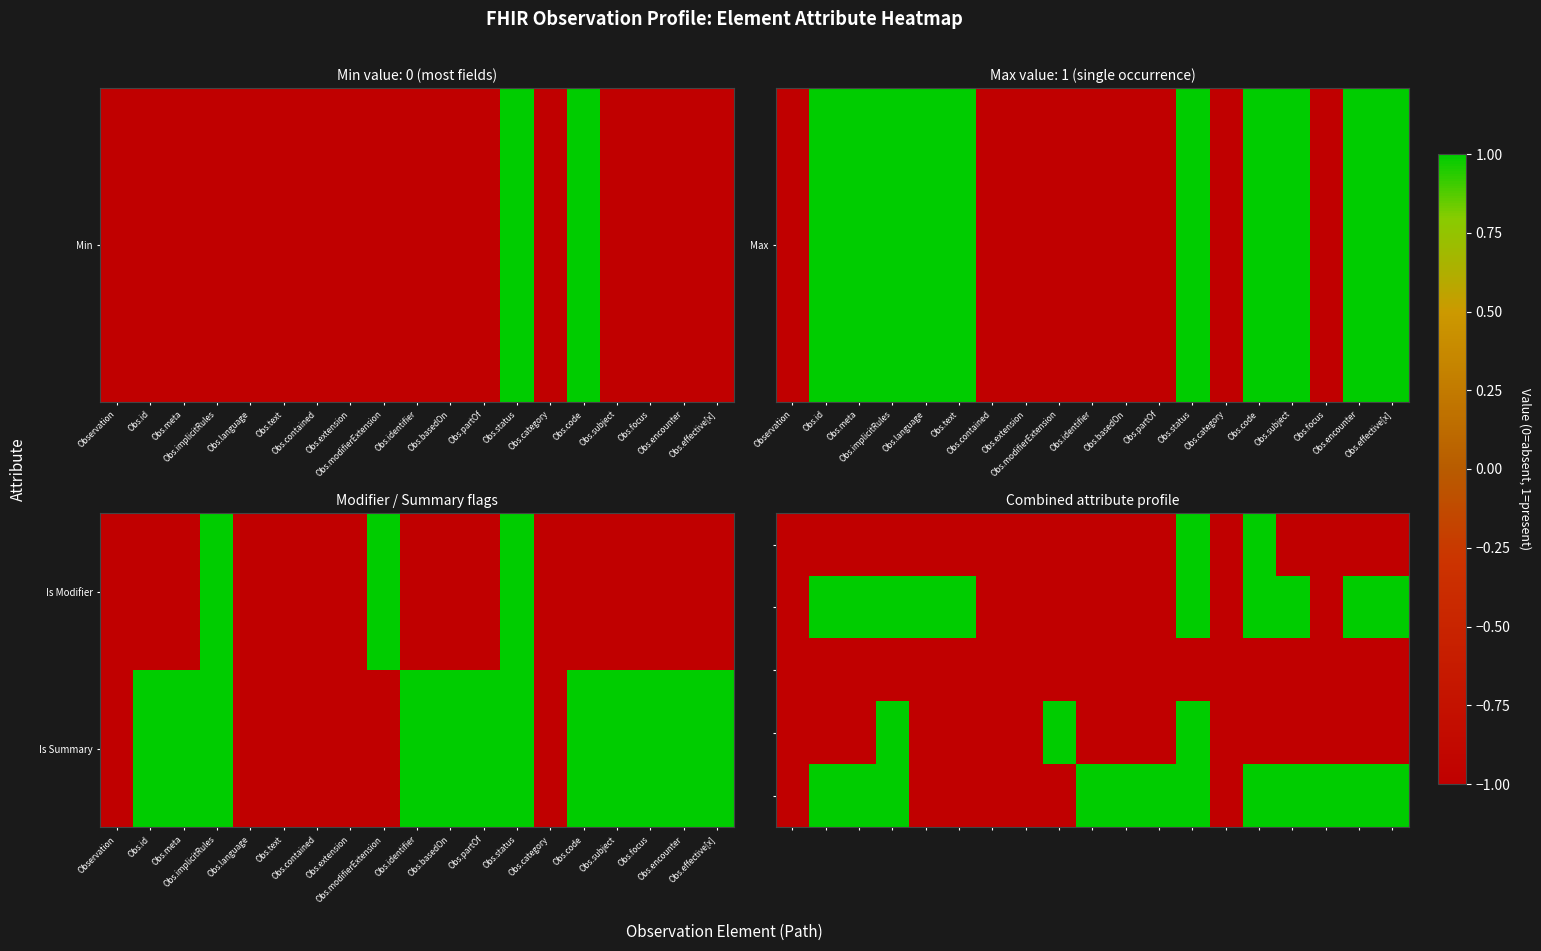

How many distinct data groups are displayed?

5